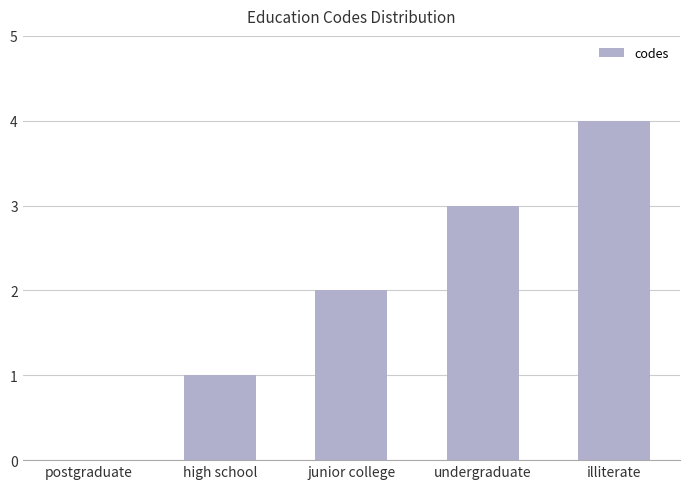

Where is the data nearest to the value 2?

junior college